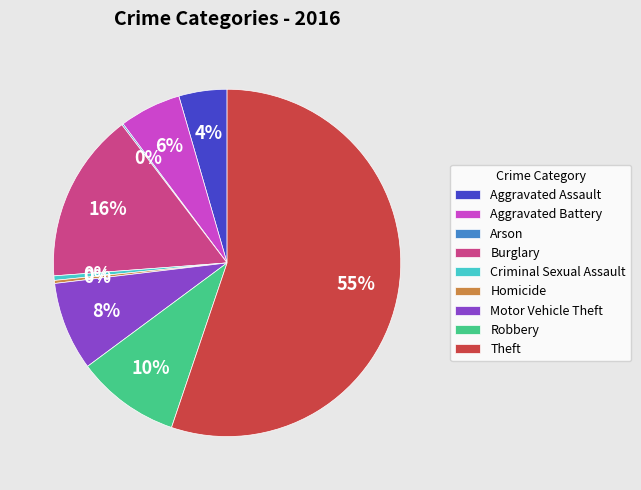

To the nearest percent, what is the average slice percentage?

11%